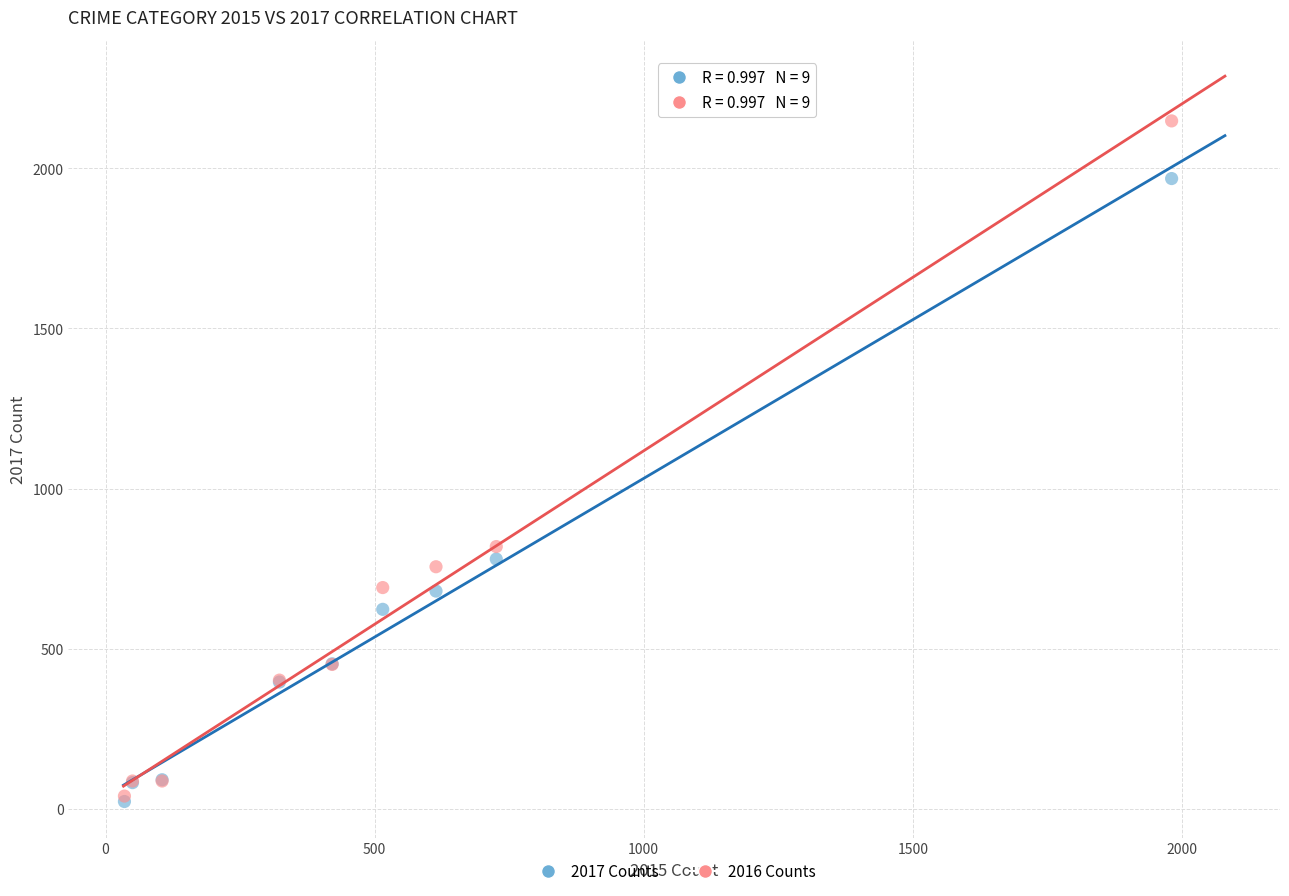

In the 2016 Counts series, what Y value is closest to 1094?

819